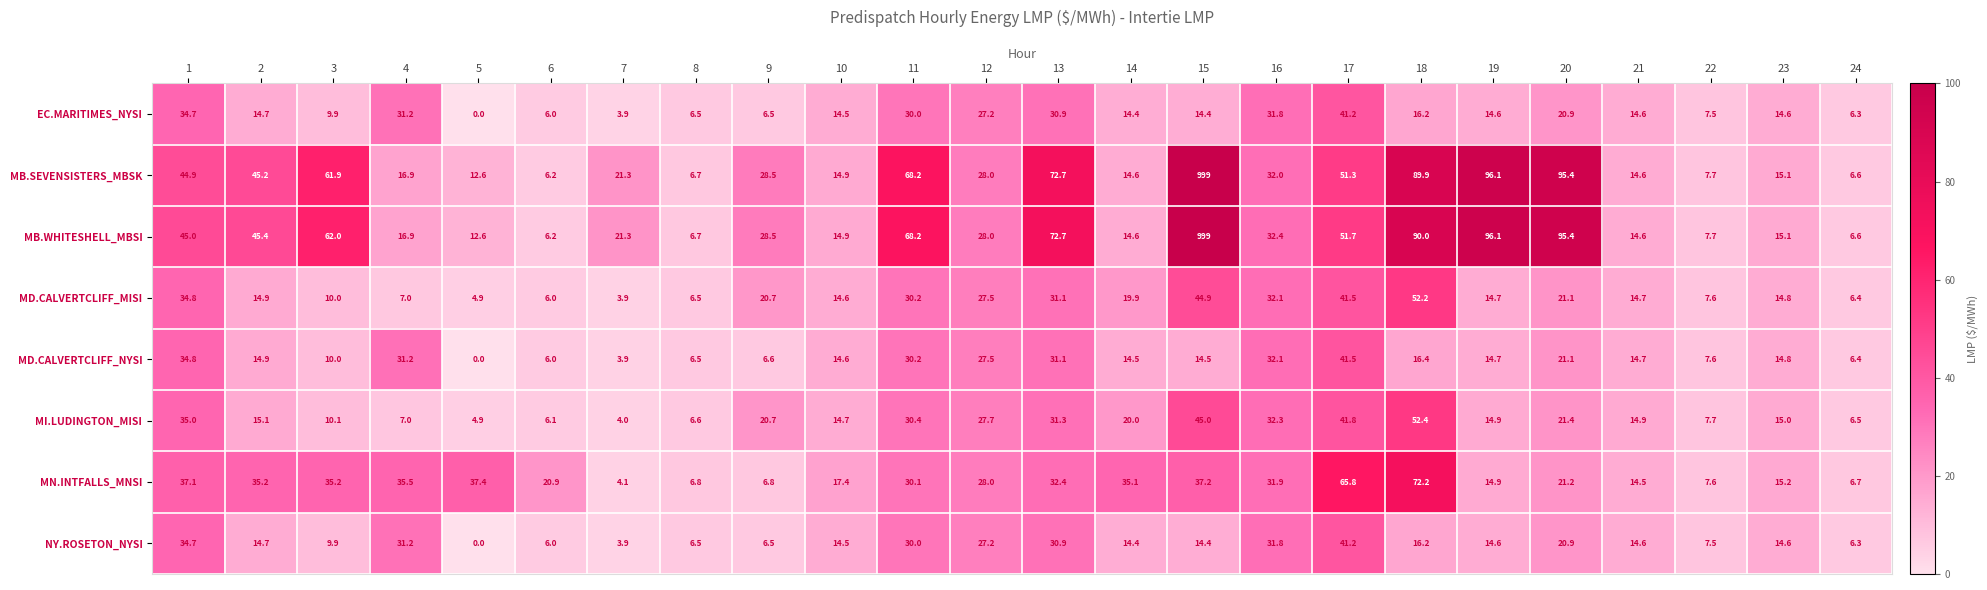

What is the spread (max minus min) of values at 13?

41.8